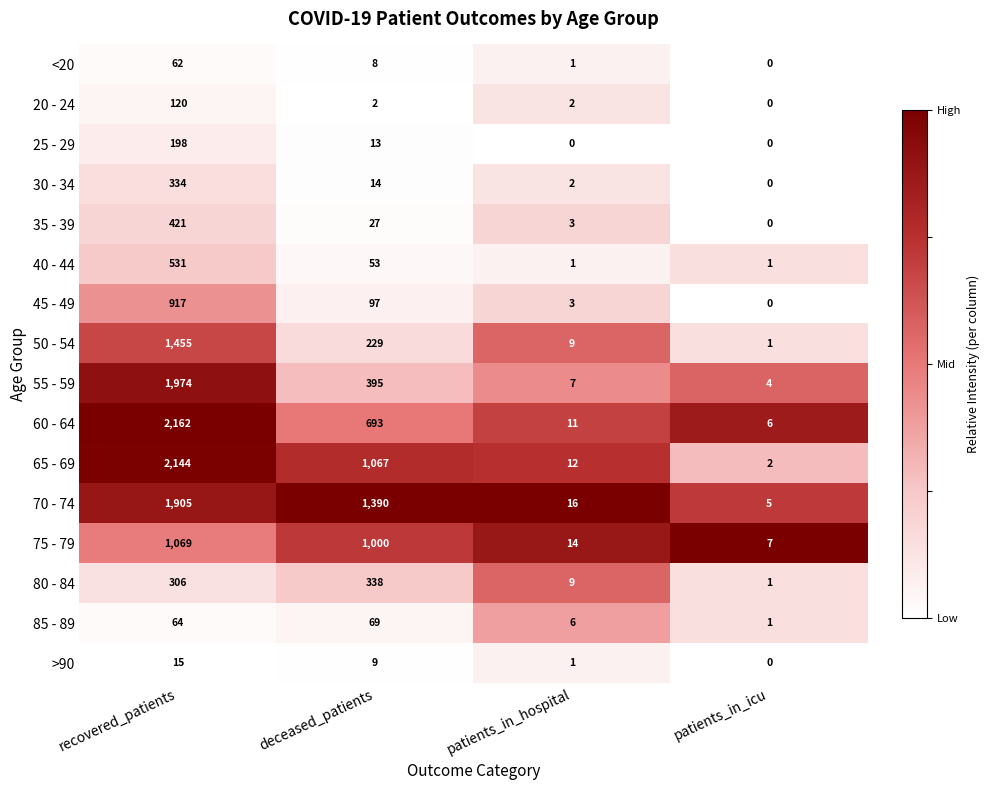

Rank the series by their maximum value, from highest to lowest.

60 - 64, 65 - 69, 55 - 59, 70 - 74, 50 - 54, 75 - 79, 45 - 49, 40 - 44, 35 - 39, 80 - 84, 30 - 34, 25 - 29, 20 - 24, 85 - 89, <20, >90